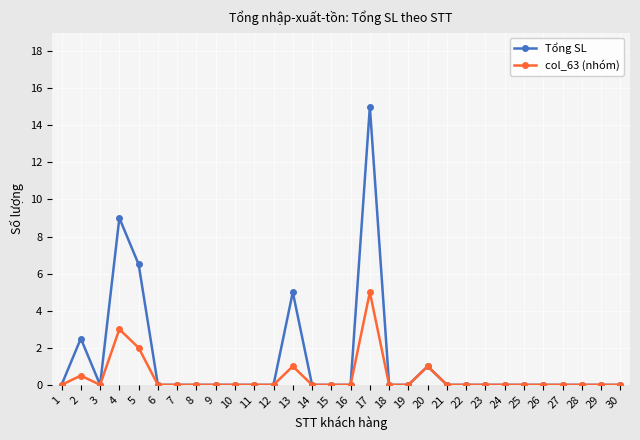

Rank the series by their maximum value, from lowest to highest.

col_63 (nhóm), Tổng SL